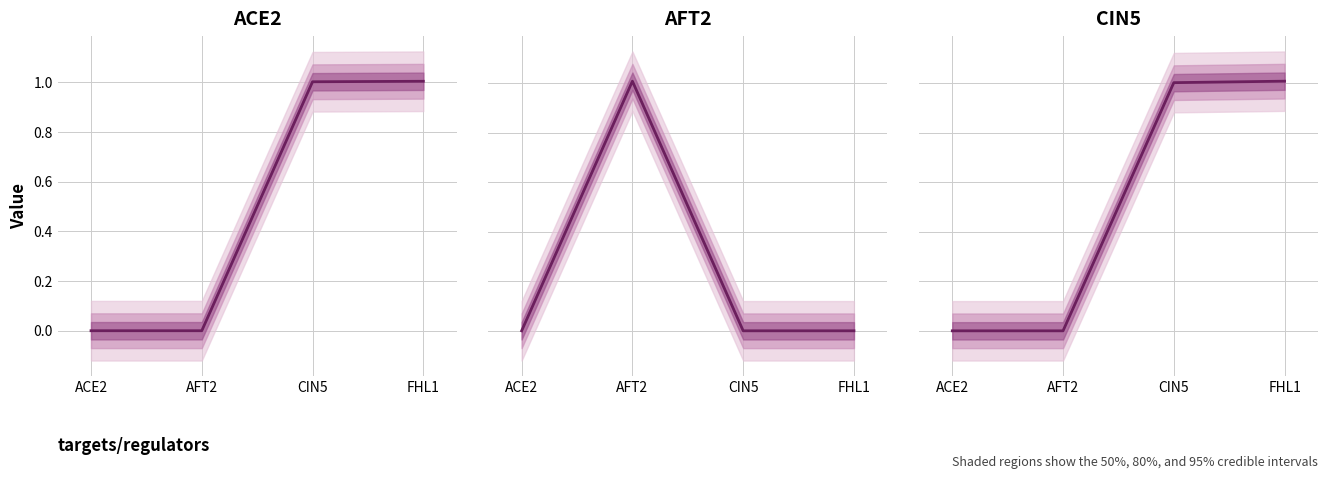

Where is ACE2 nearest to the value 0?

ACE2